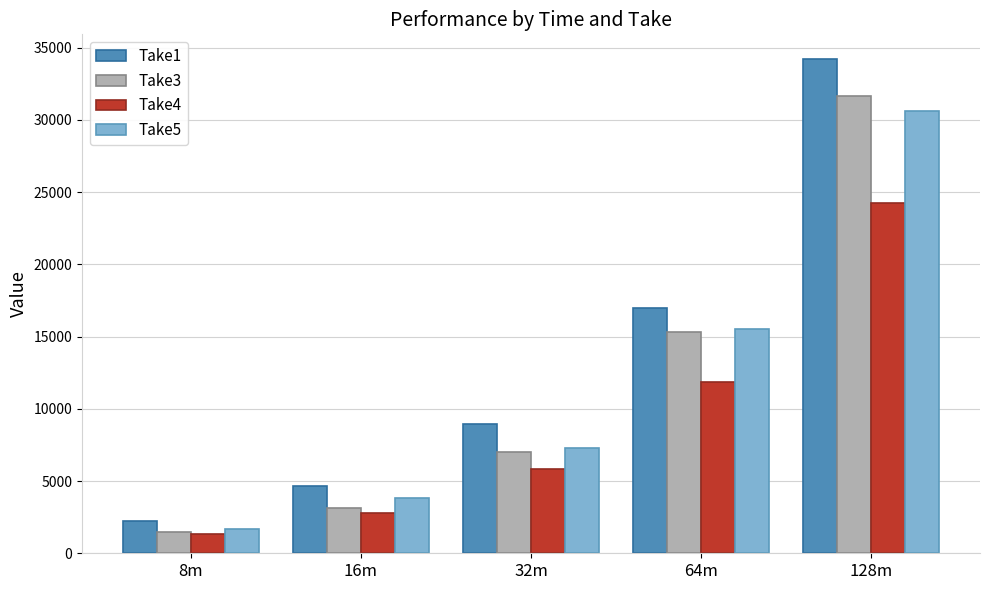

At which category does the chart reach its minimum across all series?

8m